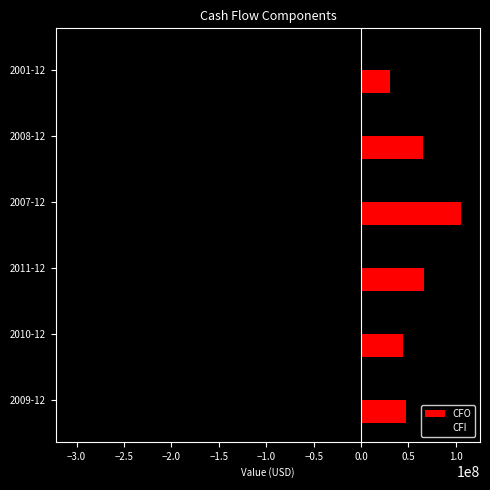

Which series changed the most between 2009-12 and 2001-12?

CFI